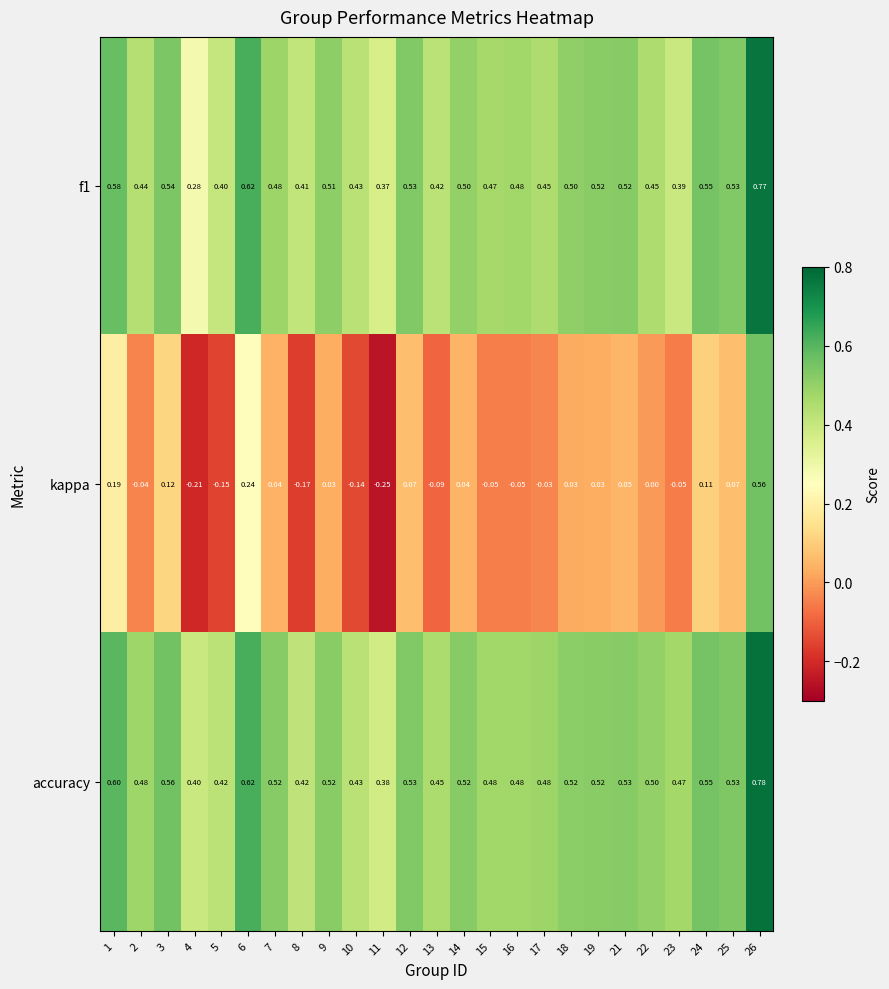

Which category has the highest value across all series?

26